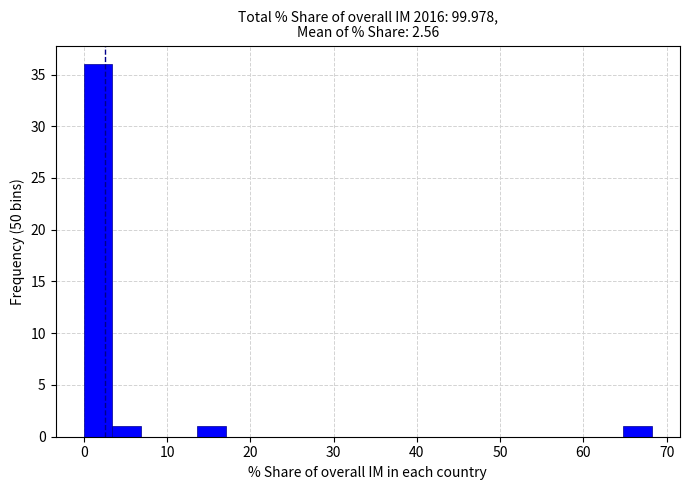

Around what value on the x-axis is the tallest bar? Give the approximate position of its centre, as read against the axis.

2